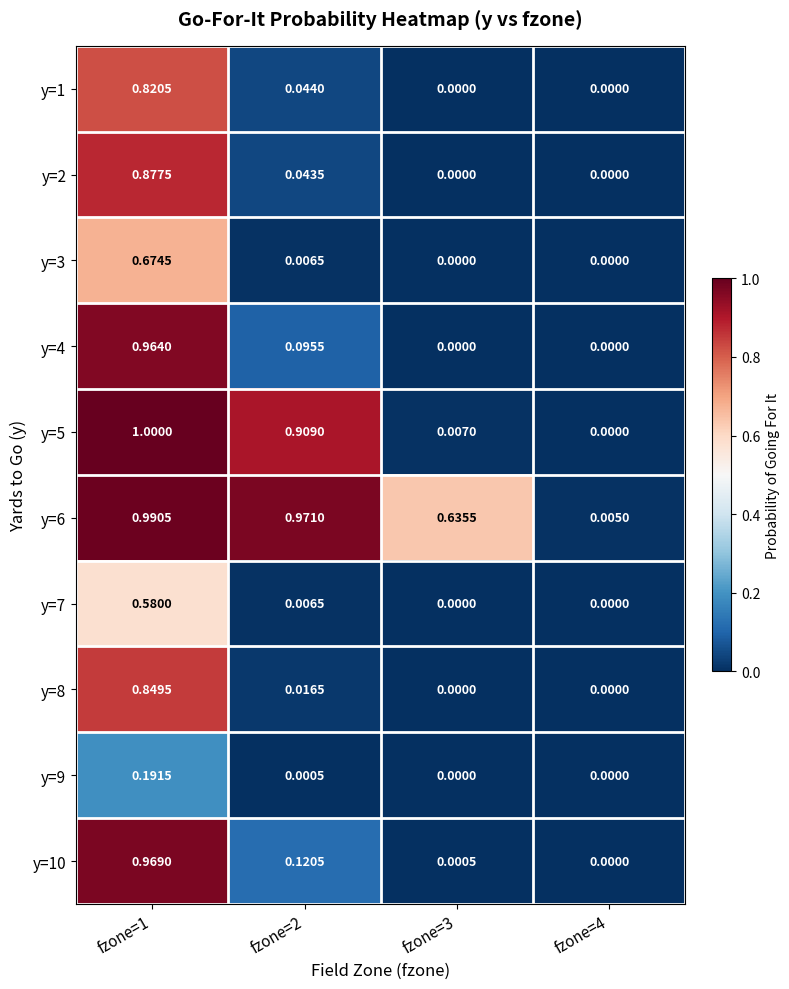

Is the value of y=10 at fzone=2 greater than the value of y=3 at fzone=2?

Yes